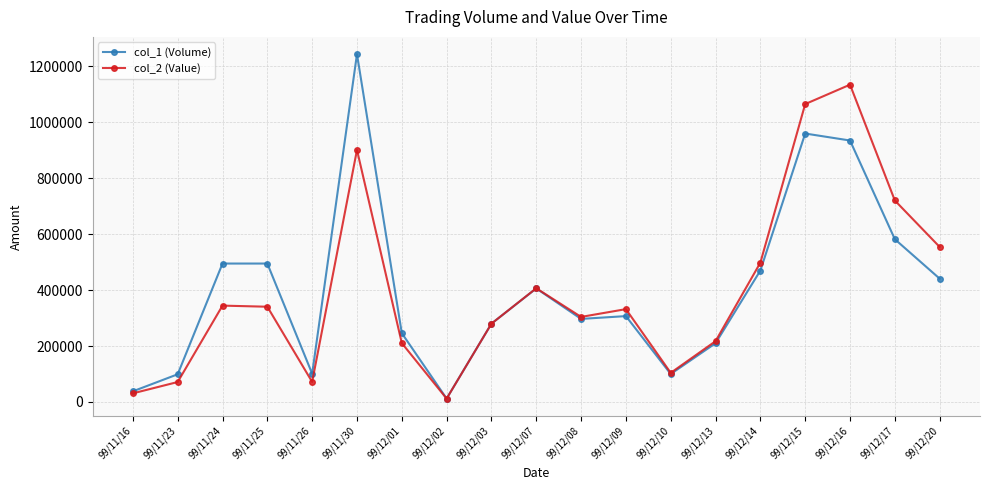

Which category has the highest value across all series?

99/11/30